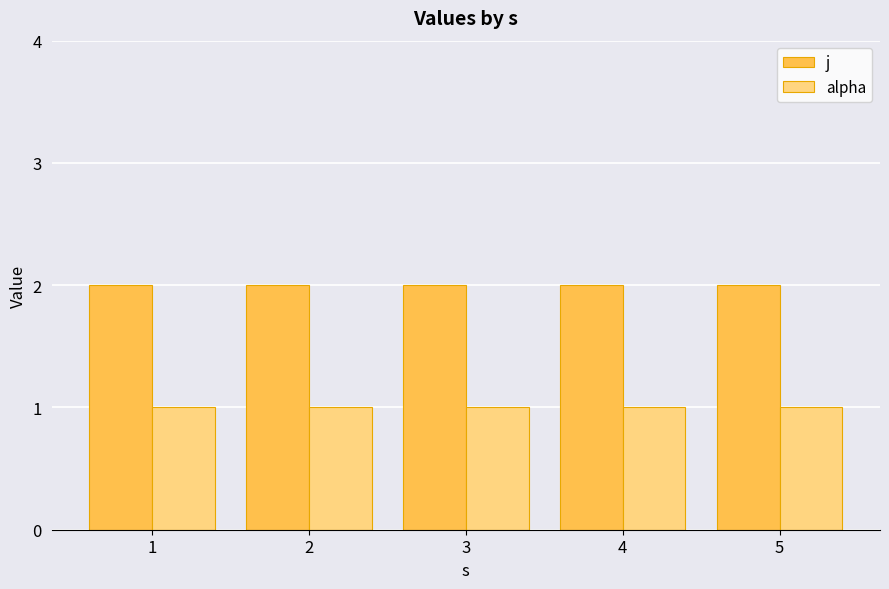

Read the alpha value at 5.

1